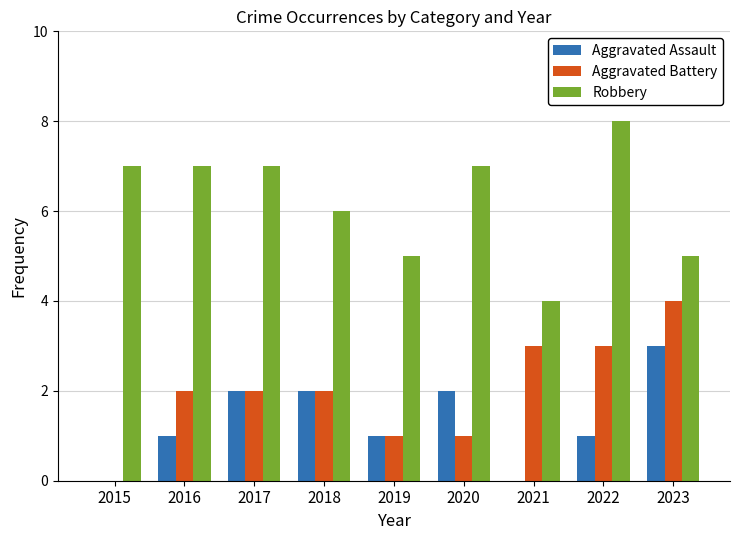

What is the sum of the Aggravated Battery values at 2020 and 2021?

4